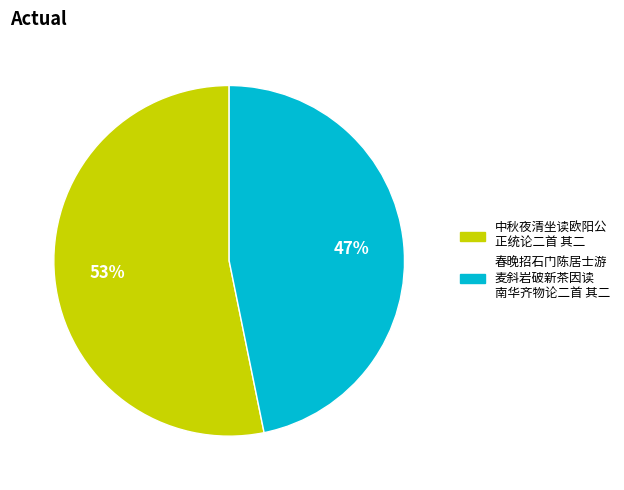

To the nearest percent, what is the difference between the largest and smallest slice percentages?

6%